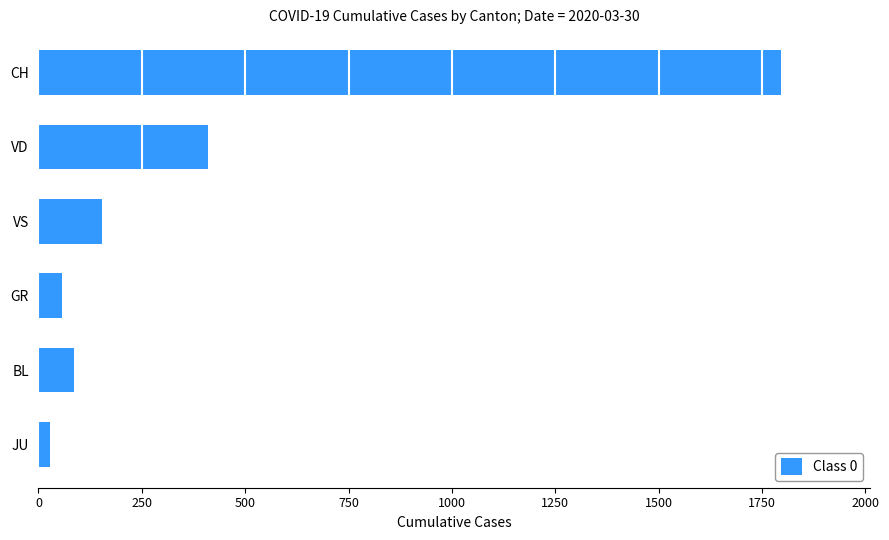

What is the difference between the second highest and minimum values?

382